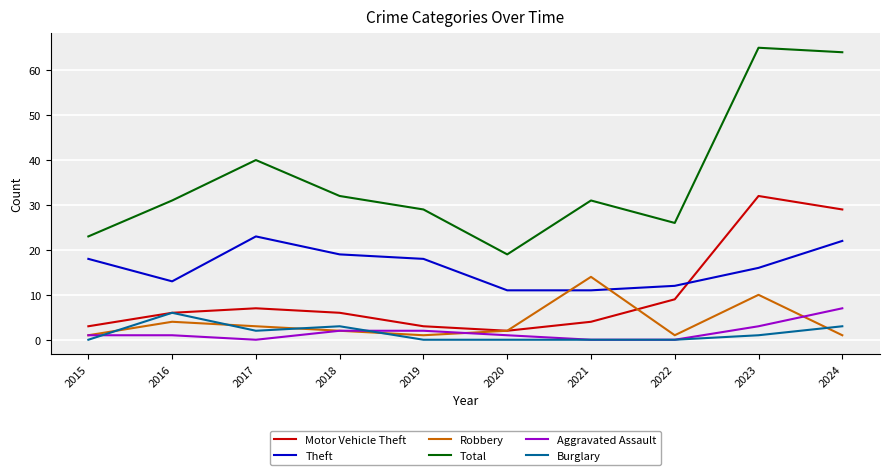

In Total, how many points are higher than both neighbors (excluding endpoints)?

3